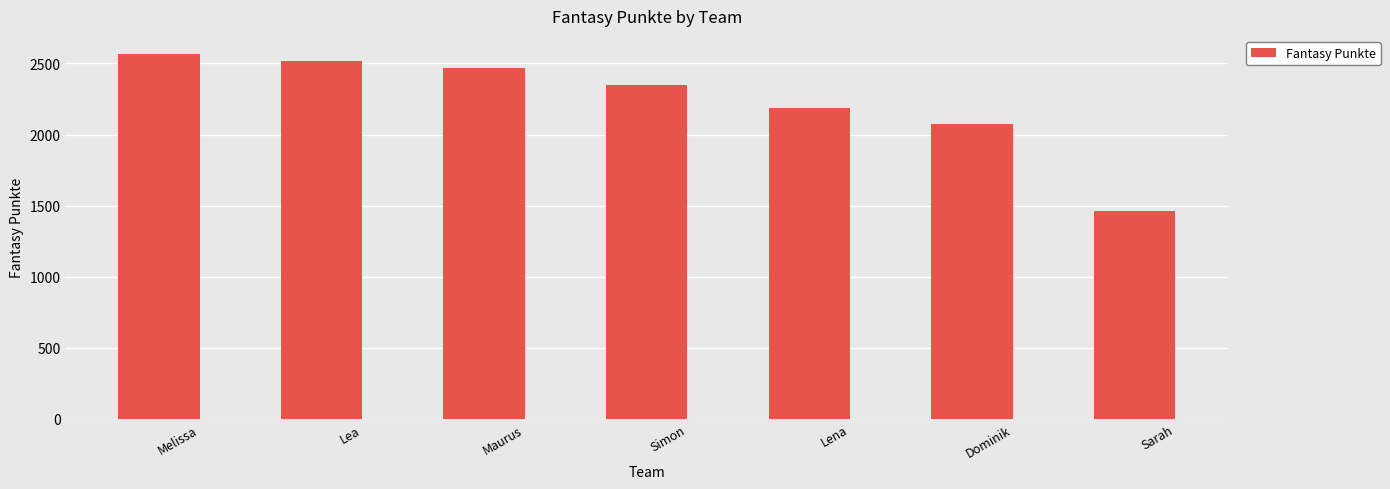

Rank the categories by value from highest to lowest.

Melissa, Lea, Maurus, Simon, Lena, Dominik, Sarah